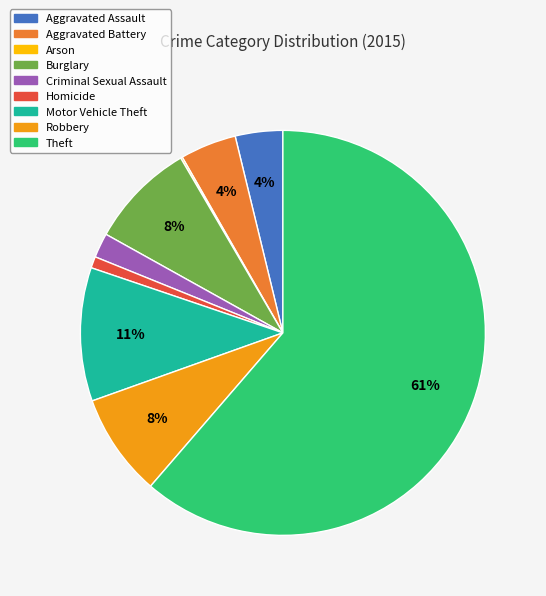

Do Homicide and Aggravated Assault together represent more than half of the pie?

No